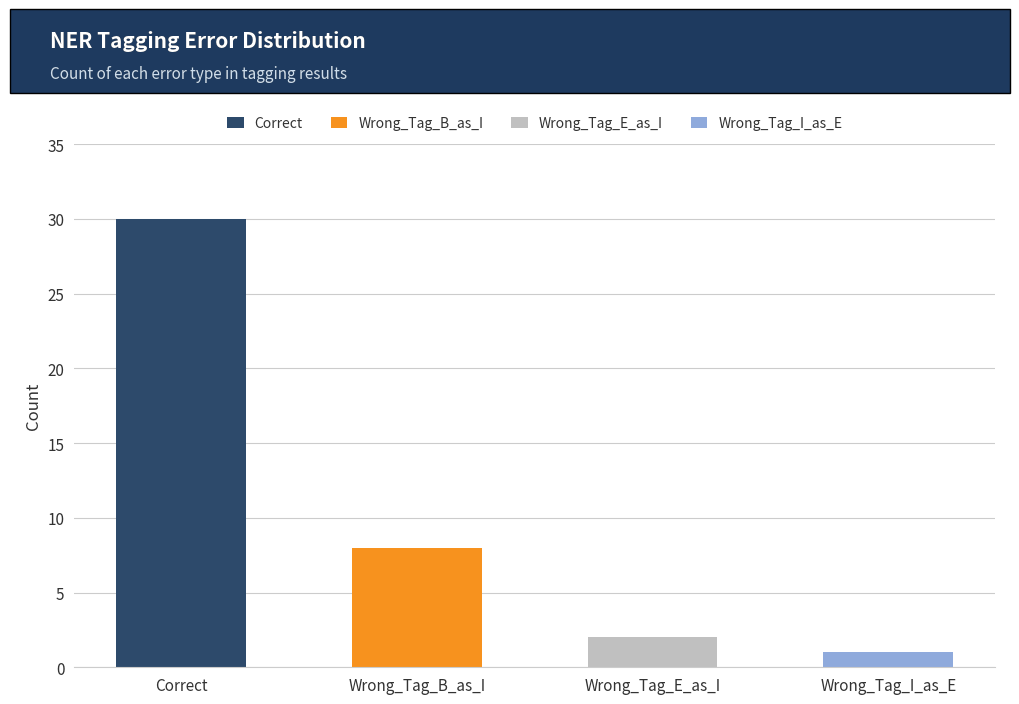

Where is the data nearest to the value 15?

Wrong_Tag_B_as_I